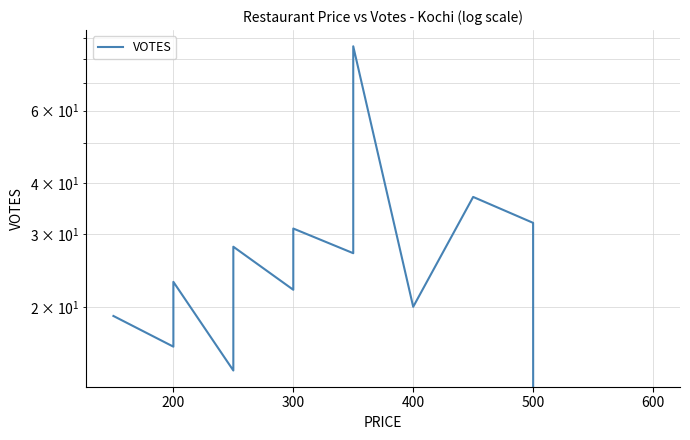

How many data points are above 23?

7